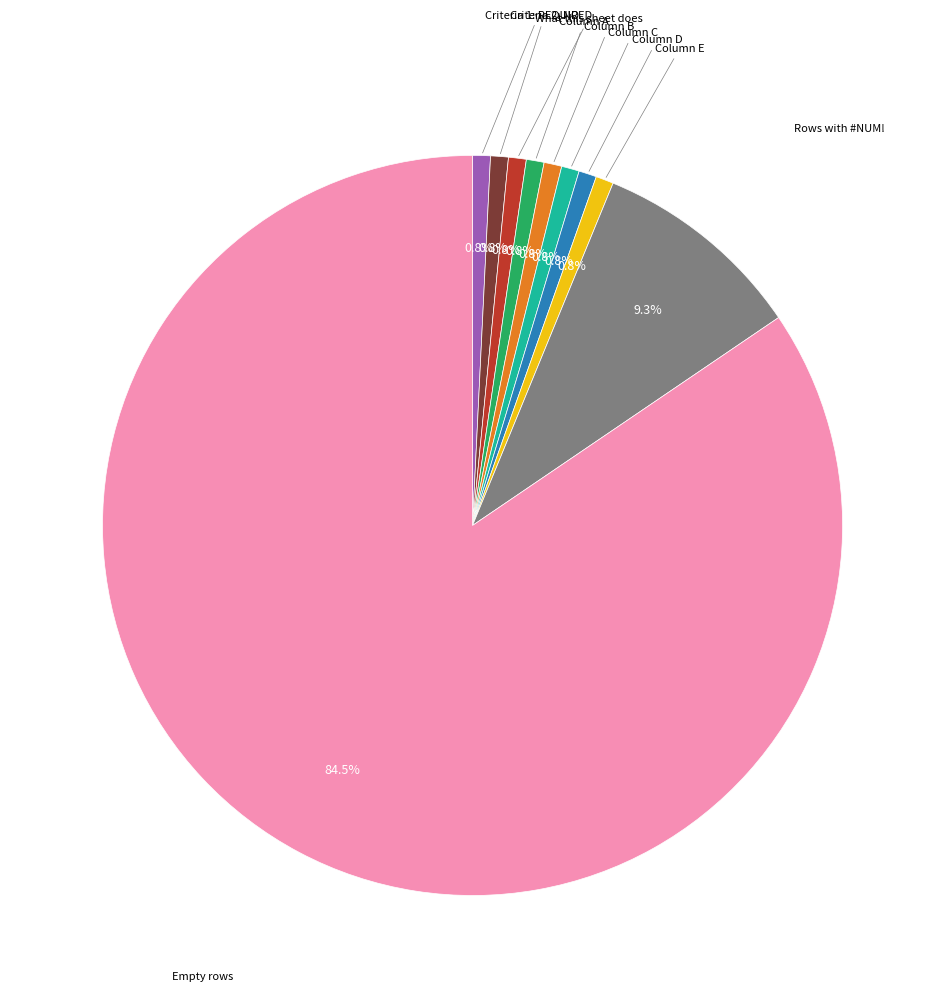

Is there a majority slice in this chart?

Yes